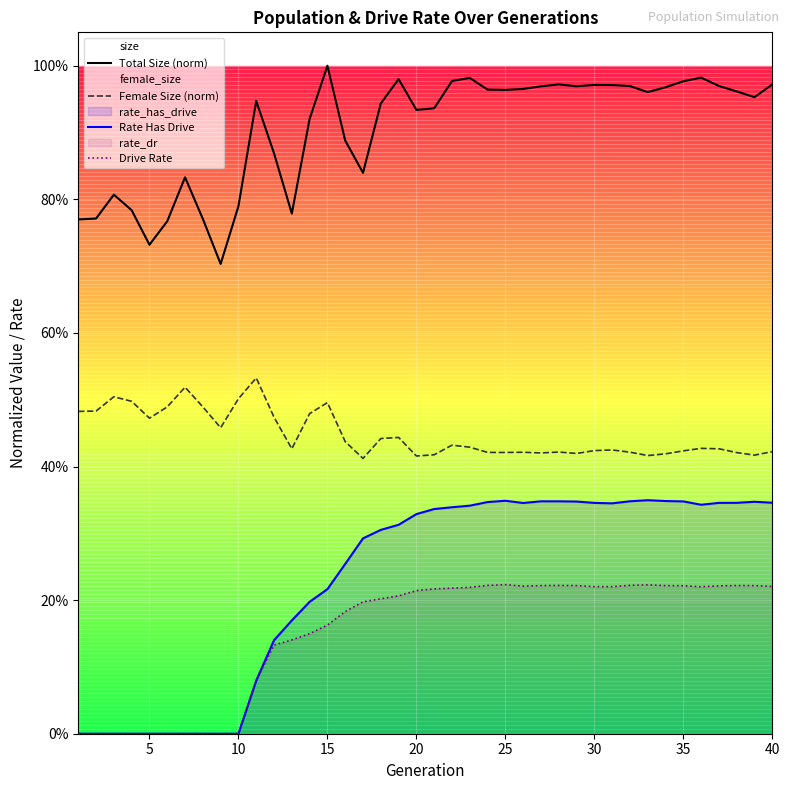

True or false: Female Size (norm) has a value of 0.3 at 5.

False